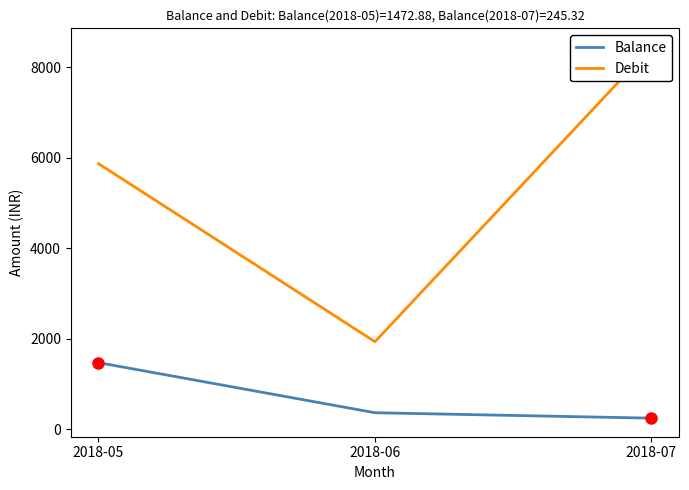

Between 2018-05 and 2018-07, which is larger?

2018-05